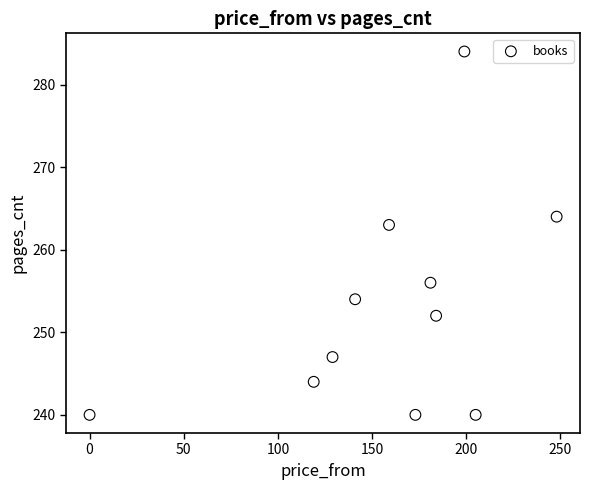

What is the average X value?

158